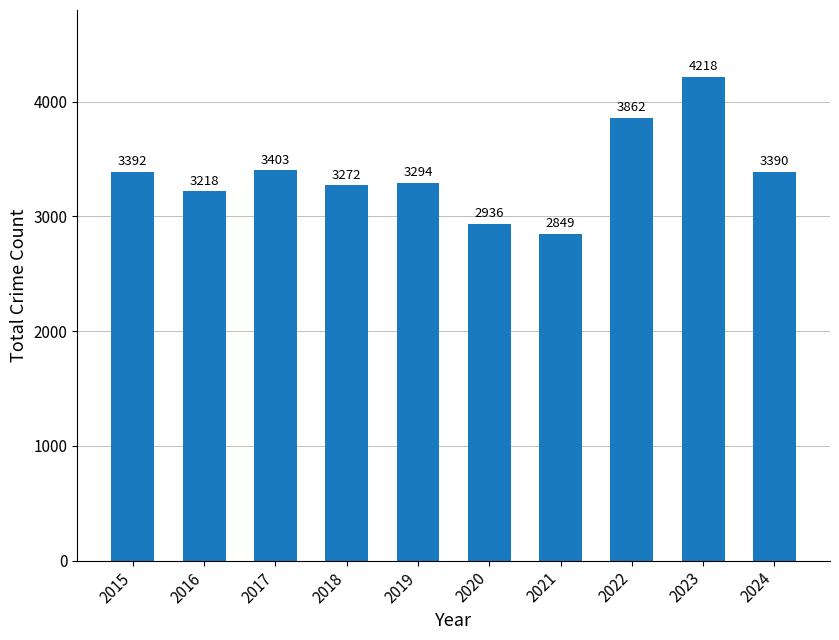

Reading left to right, extract all data points from this chart.

2015=3392	2016=3218	2017=3403	2018=3272	2019=3294	2020=2936	2021=2849	2022=3862	2023=4218	2024=3390